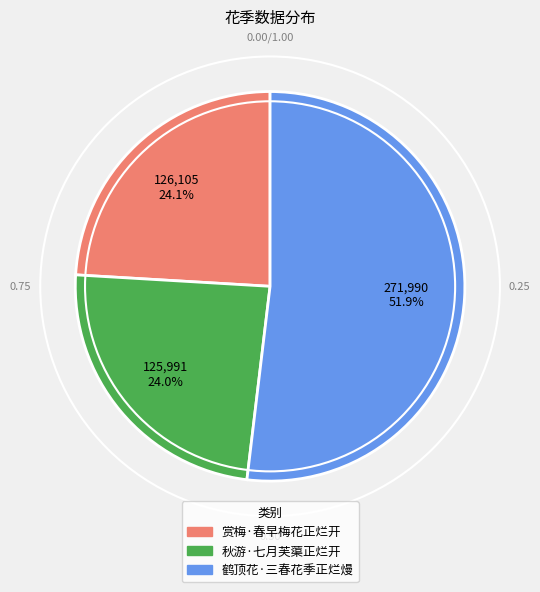

Which category has the biggest portion of the pie?

鹤顶花·三春花季正烂熳